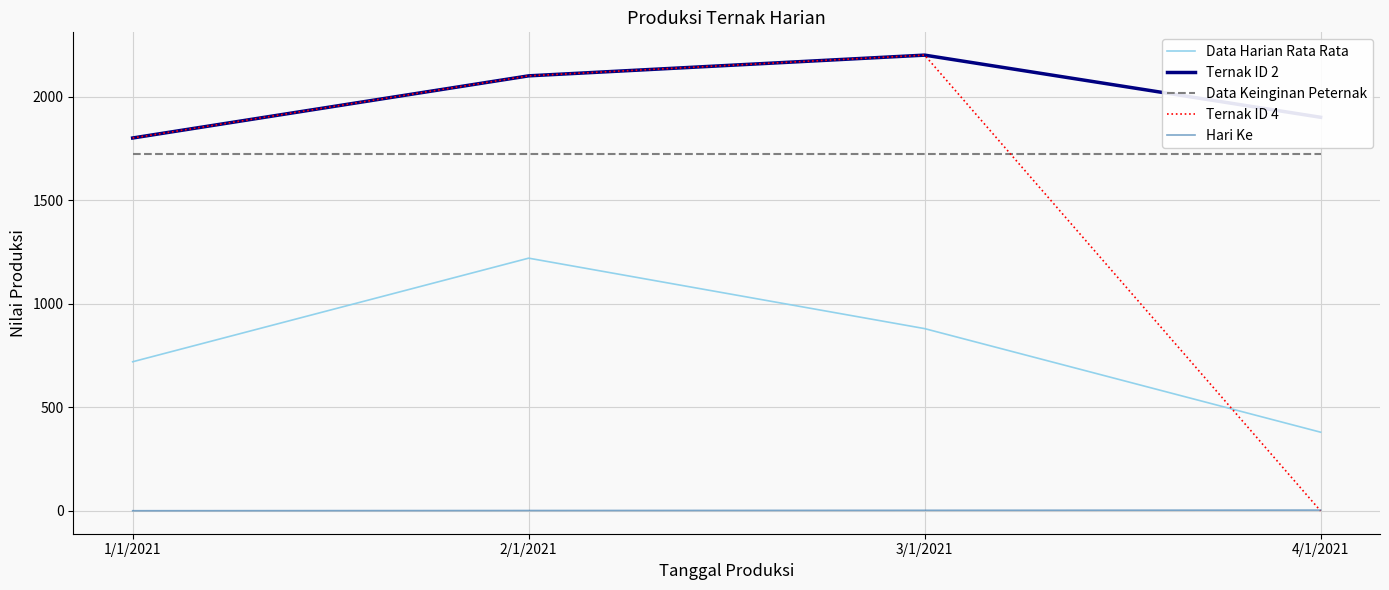

Is it true that Ternak ID 2 equals 1800 at 1/1/2021?

True